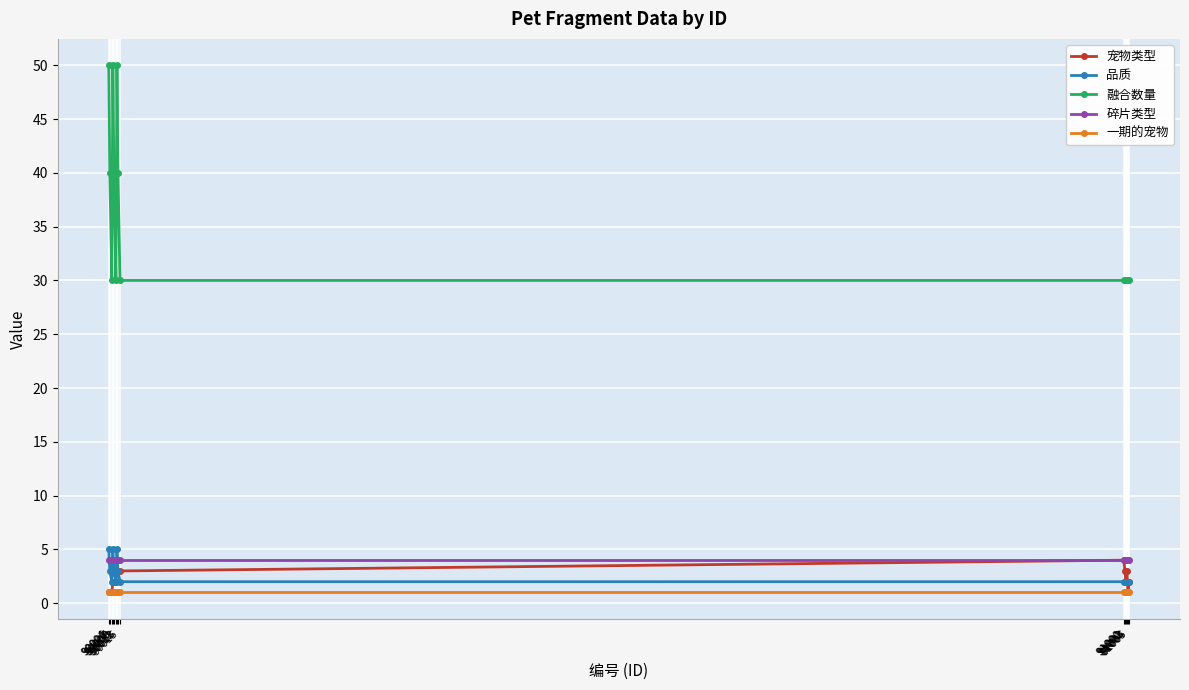

Is the value of 品质 at 91005 greater than the value of 融合数量 at 90005?

No